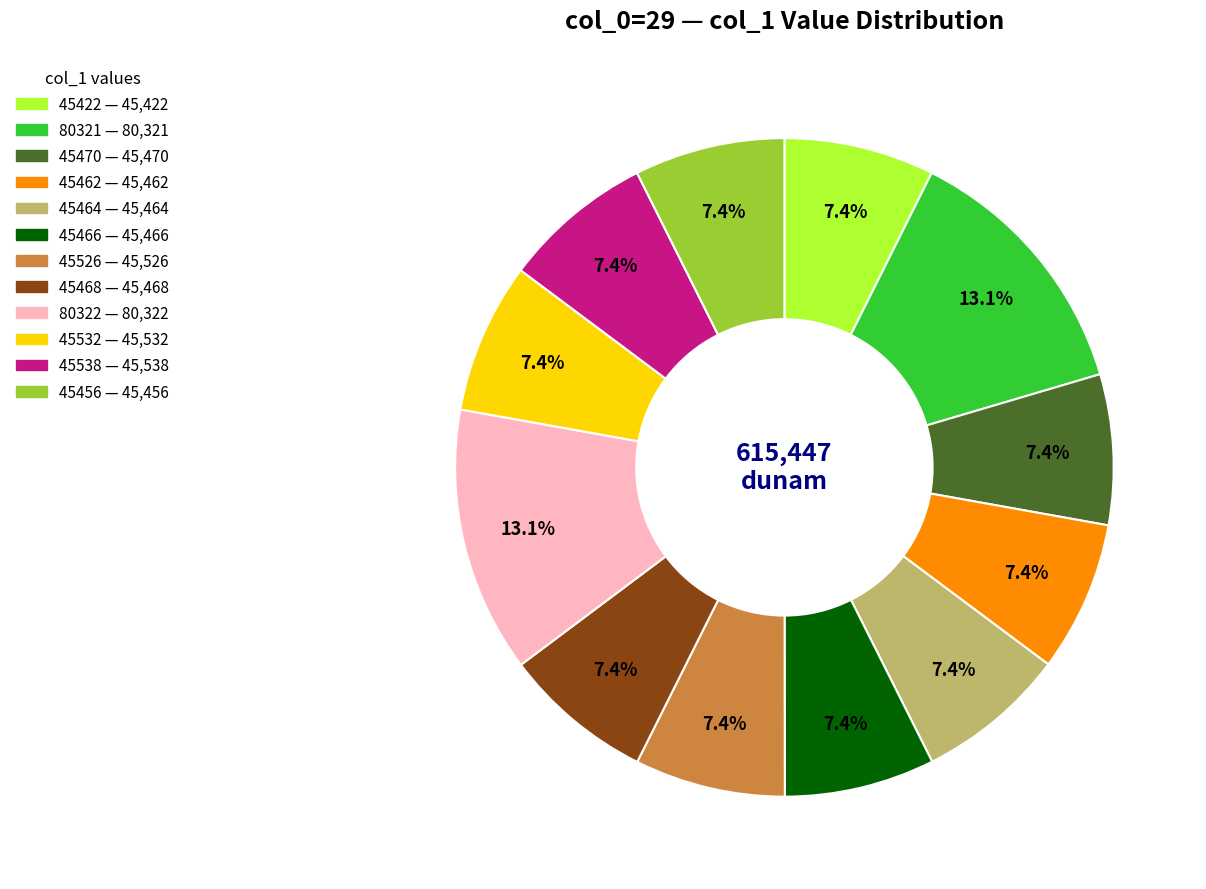

What percentage is NOT represented by 45422?

92.6%